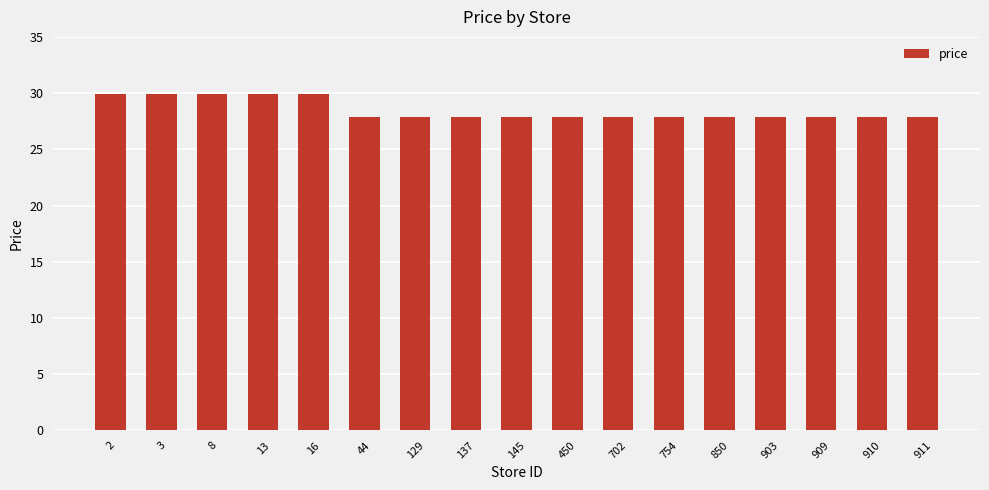

True or false: the data shows 11.2 at 911.

False